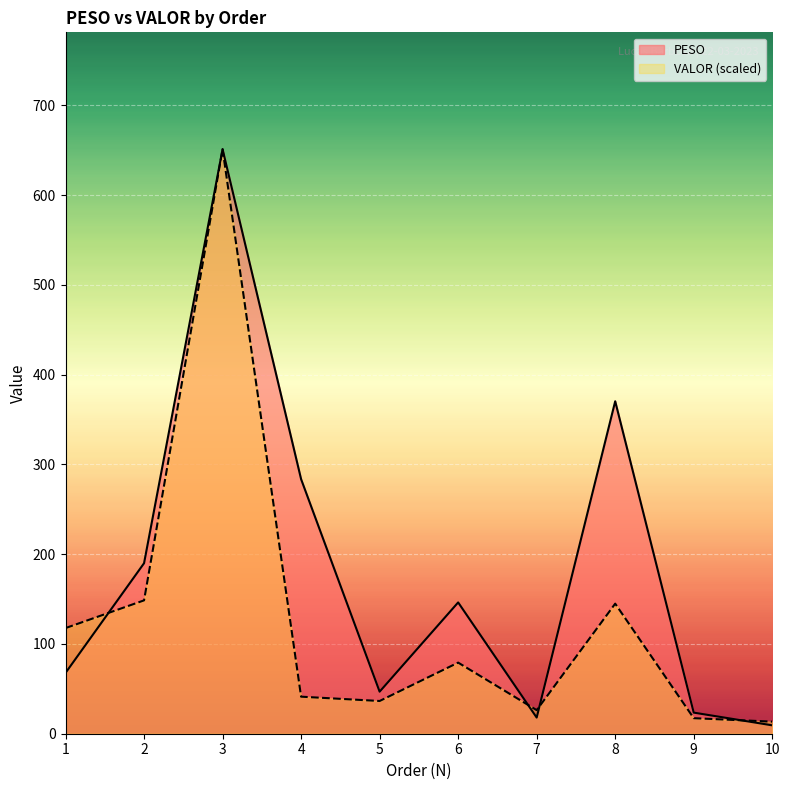

At which category does PESO reach its first local valley?

5